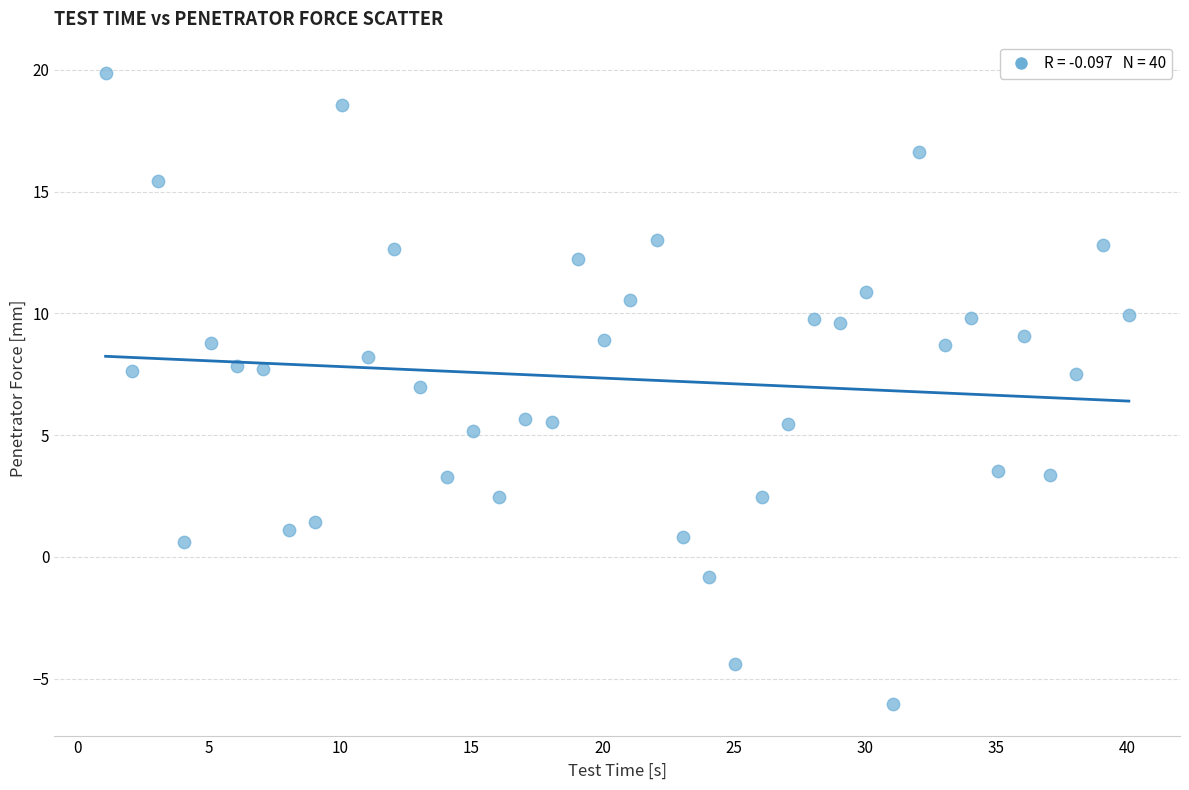

What is the range of X values (max minus min)?

39.0